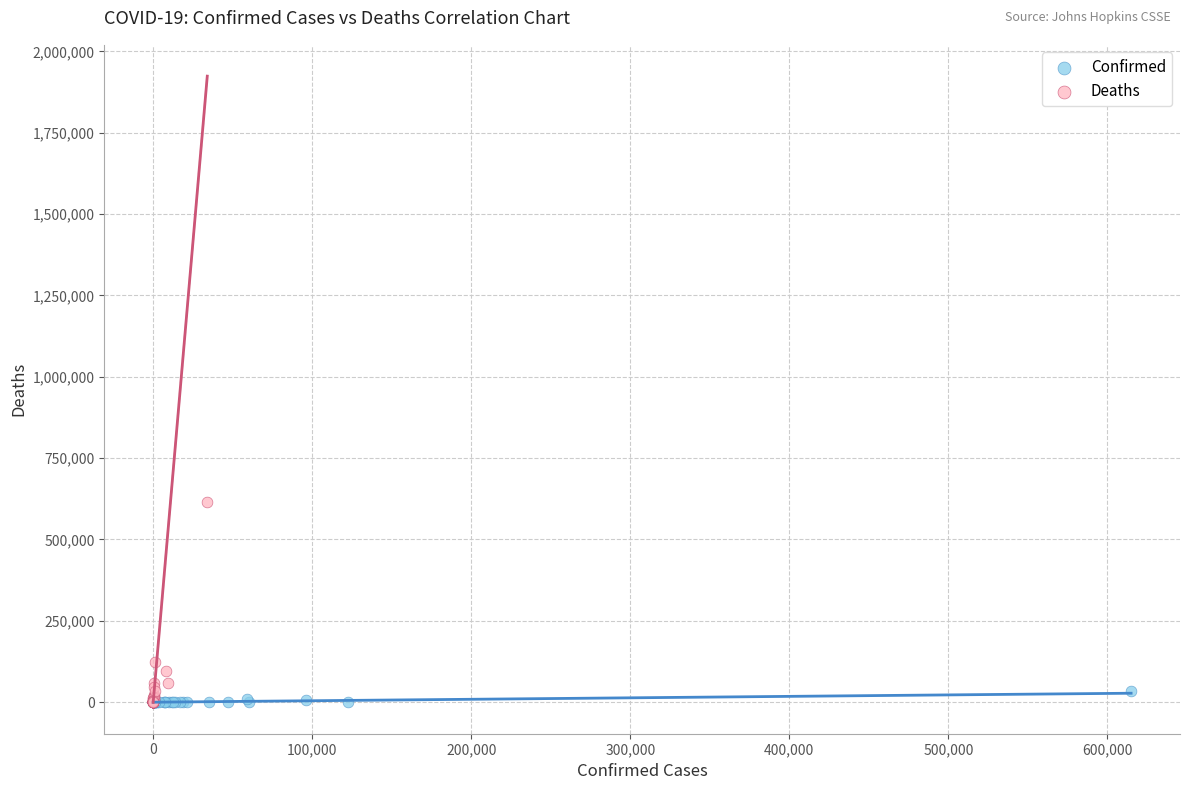

Which series has the largest Y range (max minus min)?

Deaths